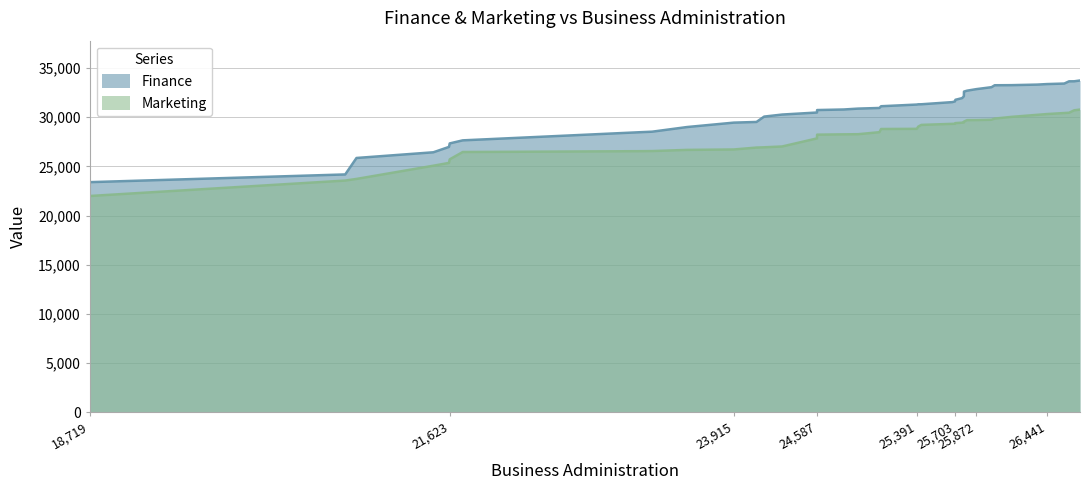

How many values in the Marketing series are below 28821?

20